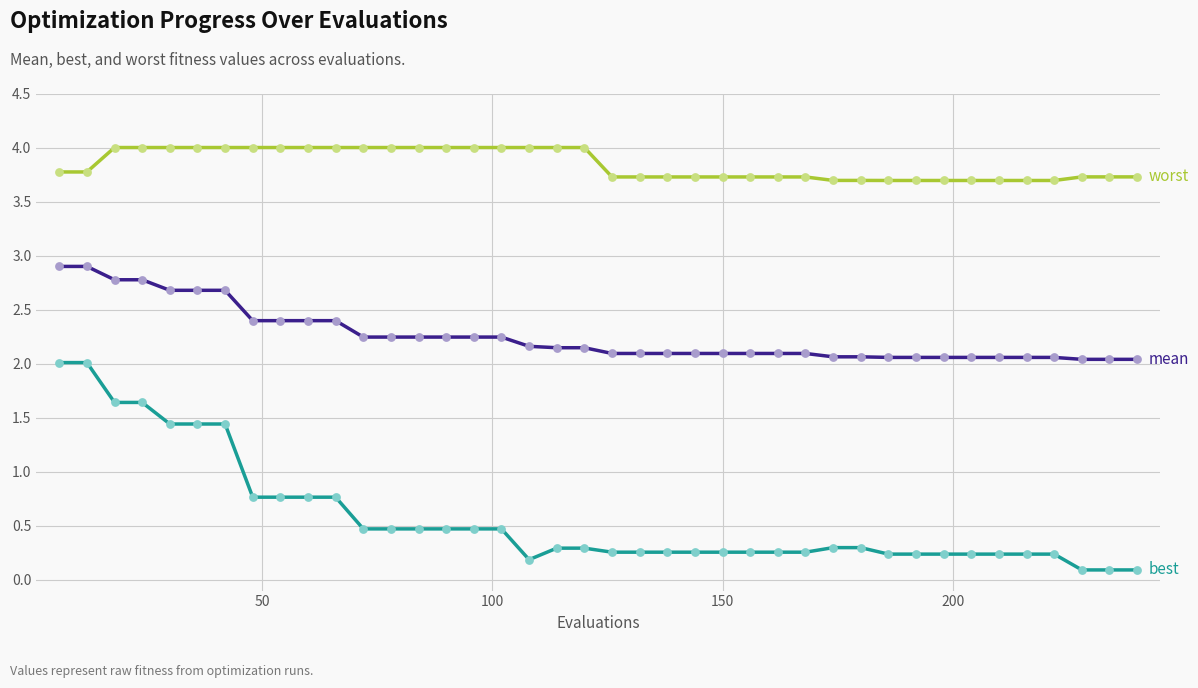

How many lines are shown in the chart?

3